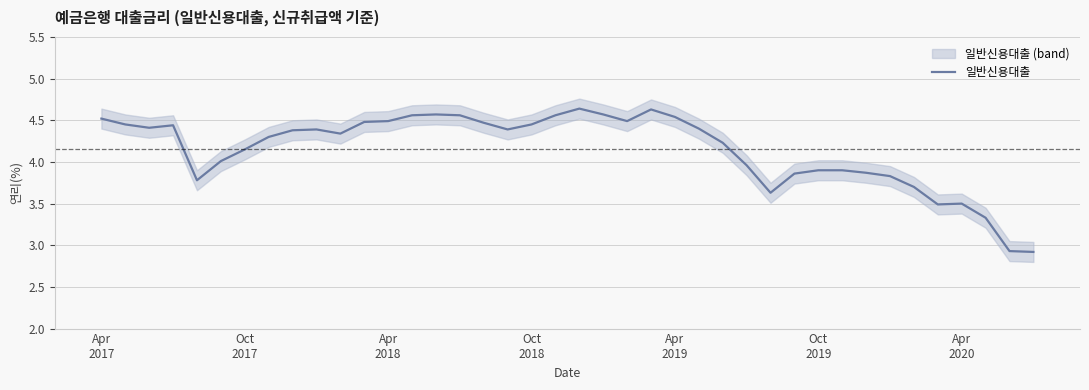

How many data points does each series have?

40